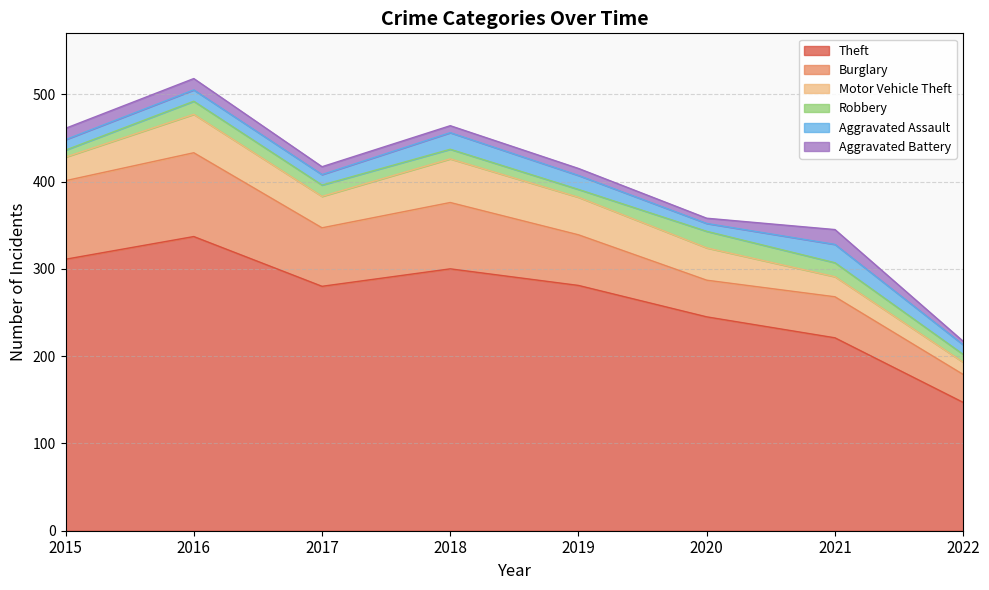

List the series in order of their peak value, highest first.

Theft, Burglary, Motor Vehicle Theft, Aggravated Assault, Robbery, Aggravated Battery